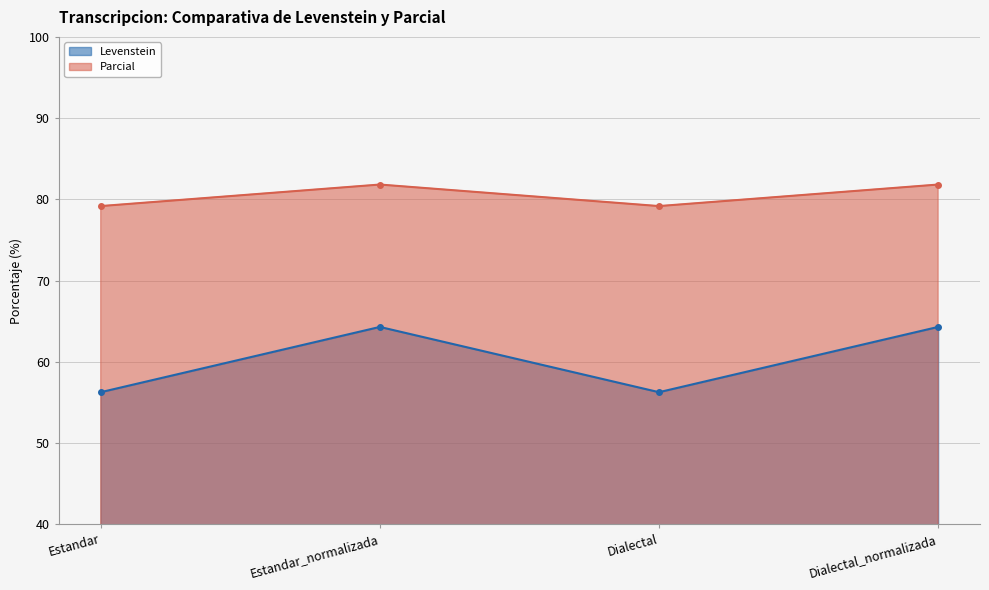

Which series has the largest total across all categories?

Parcial